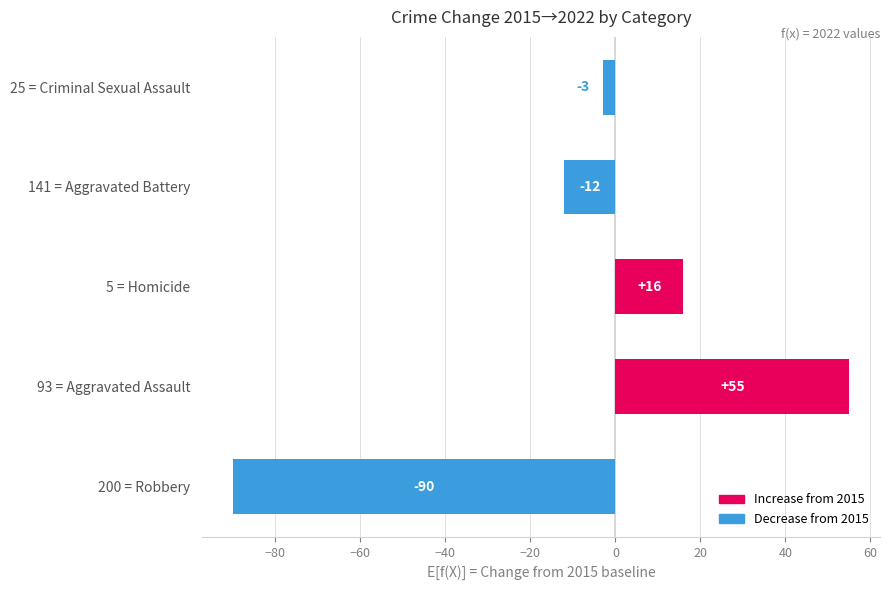

What is the change in value from 93 = Aggravated Assault to 25 = Criminal Sexual Assault?

-58